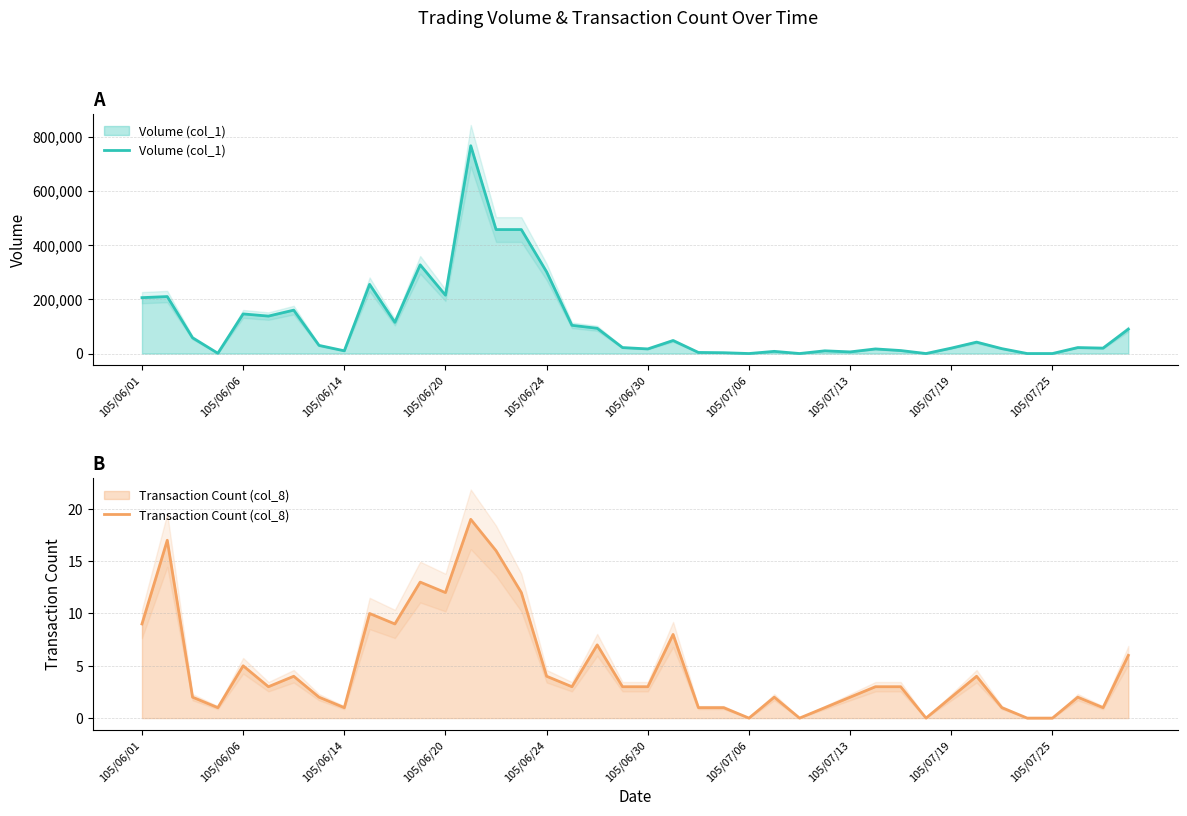

The value of Volume (col_1) at 105/07/06 is 281650. True or false?

False